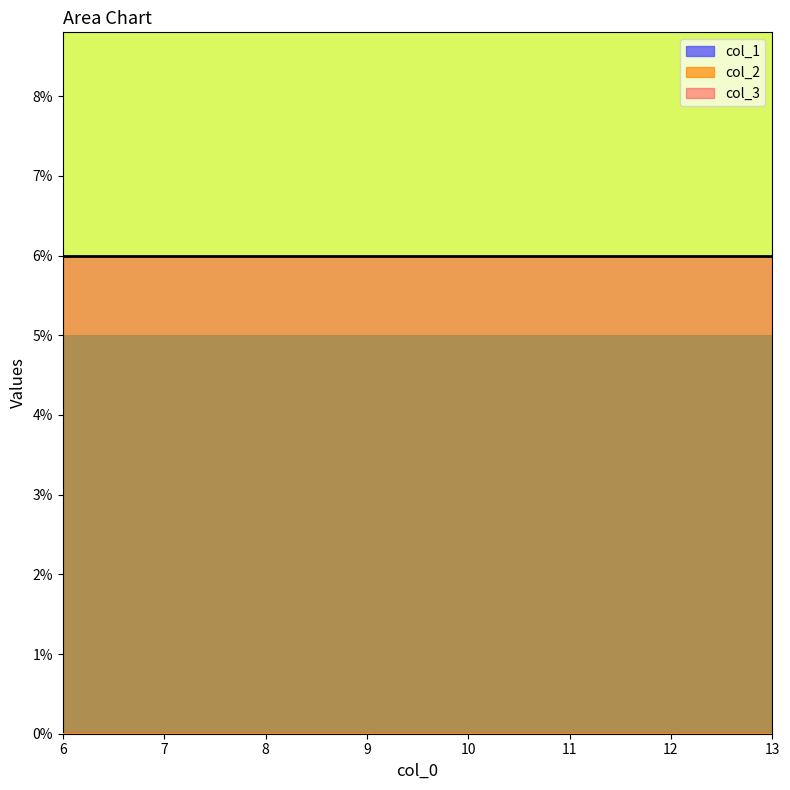

Rank the series at 13 from highest to lowest value.

col_3, col_1, col_2